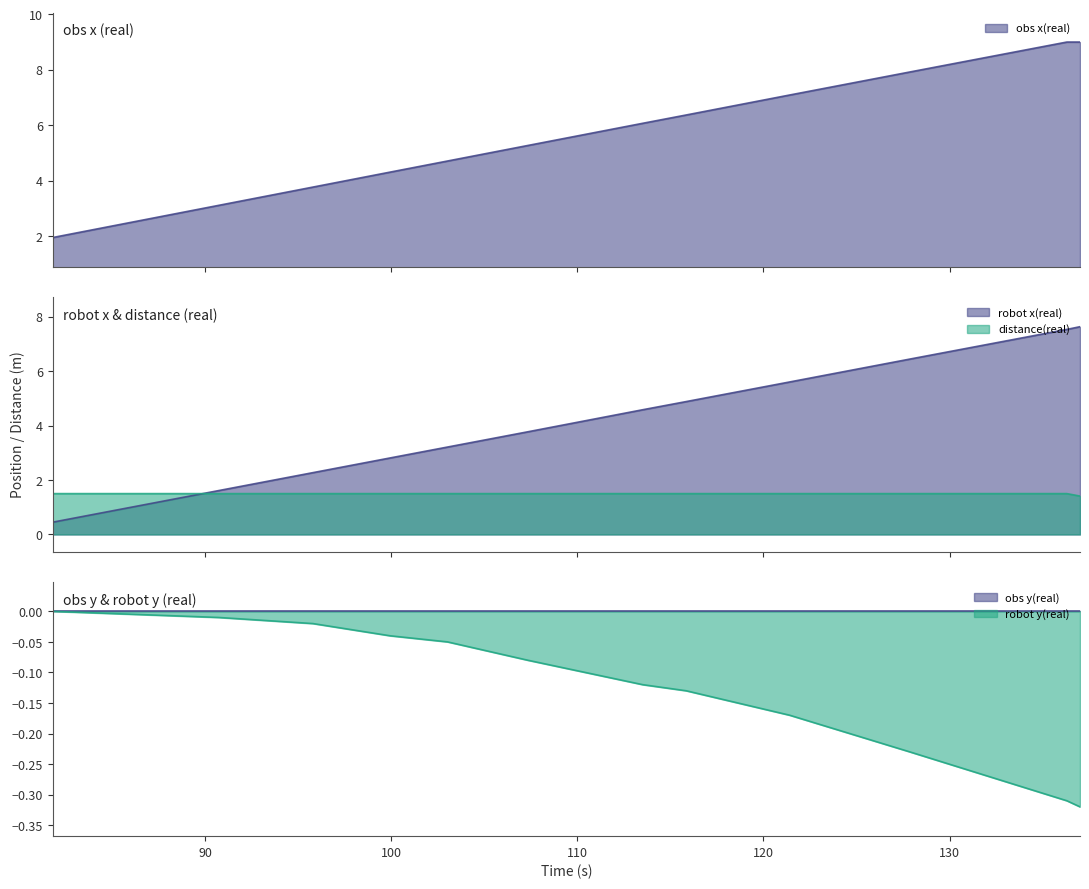

Which series has the largest range (max minus min)?

robot x(real)